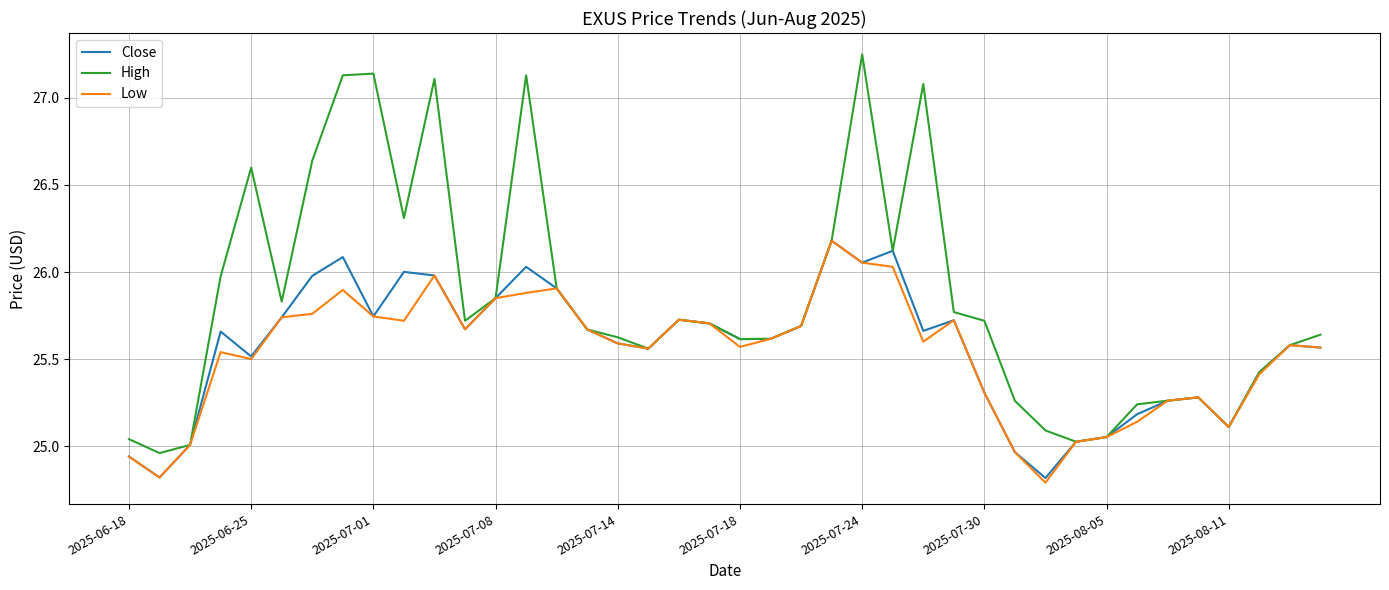

What is the minimum value for Close?

24.8